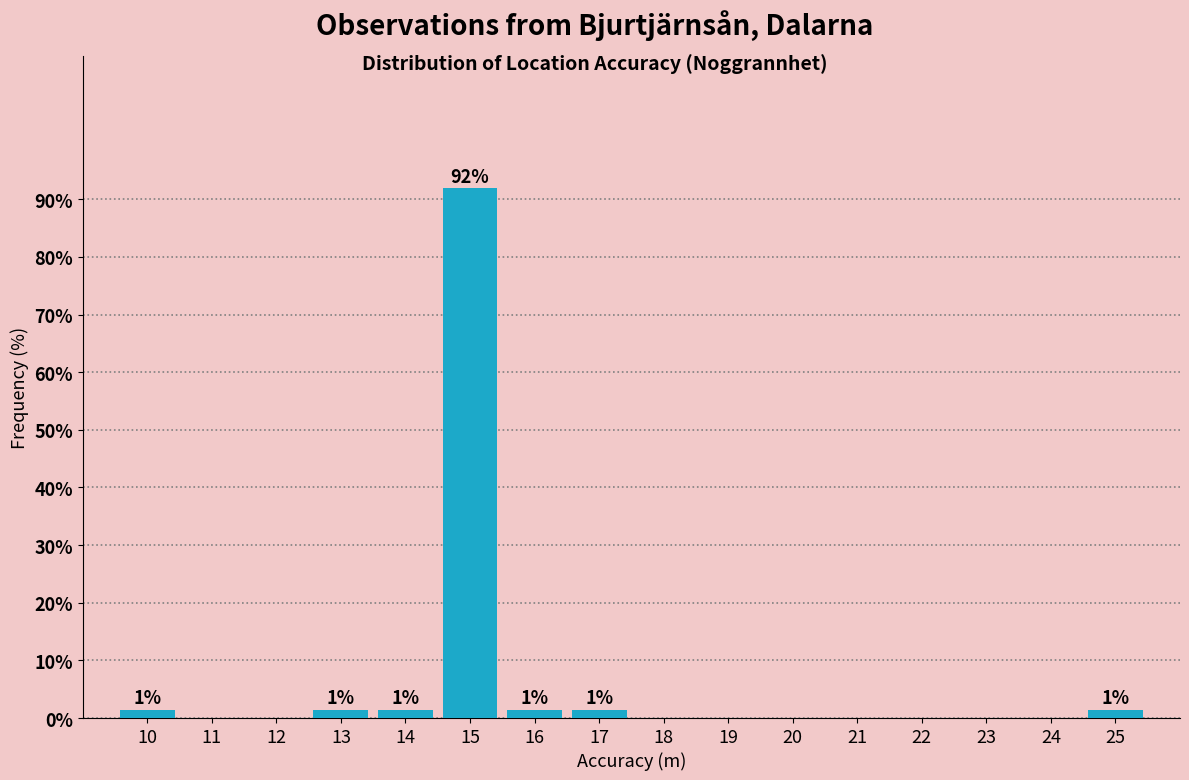

Reading left to right, list all the values displayed in this chart.

10=1.4	11=0.0	12=0.0	13=1.4	14=1.4	15=91.9	16=1.4	17=1.4	18=0.0	19=0.0	20=0.0	21=0.0	22=0.0	23=0.0	24=0.0	25=1.4